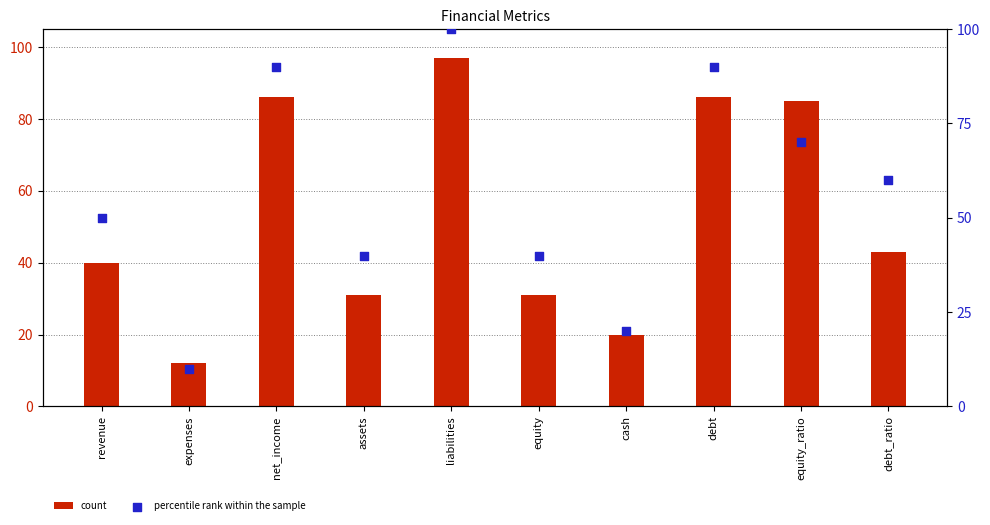

Which series has the largest total across all categories?

percentile rank within the sample